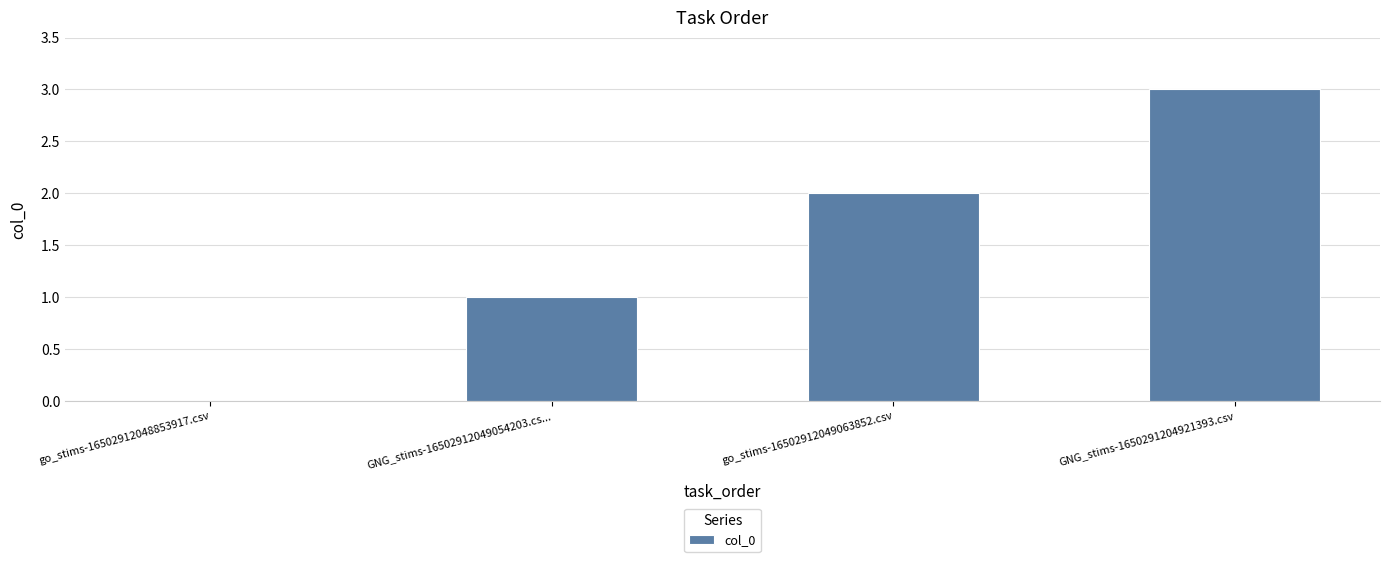

True or false: the data shows 2 at go_stims-16502912048853917.csv.

False